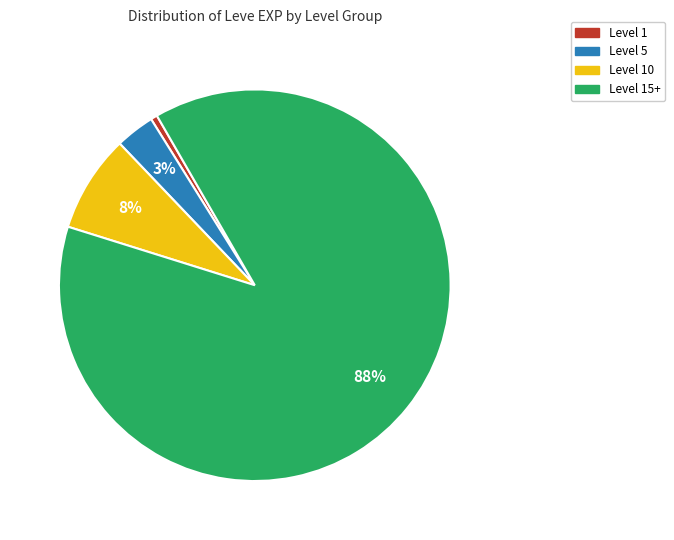

Is there any slice that represents more than half of the pie?

Yes